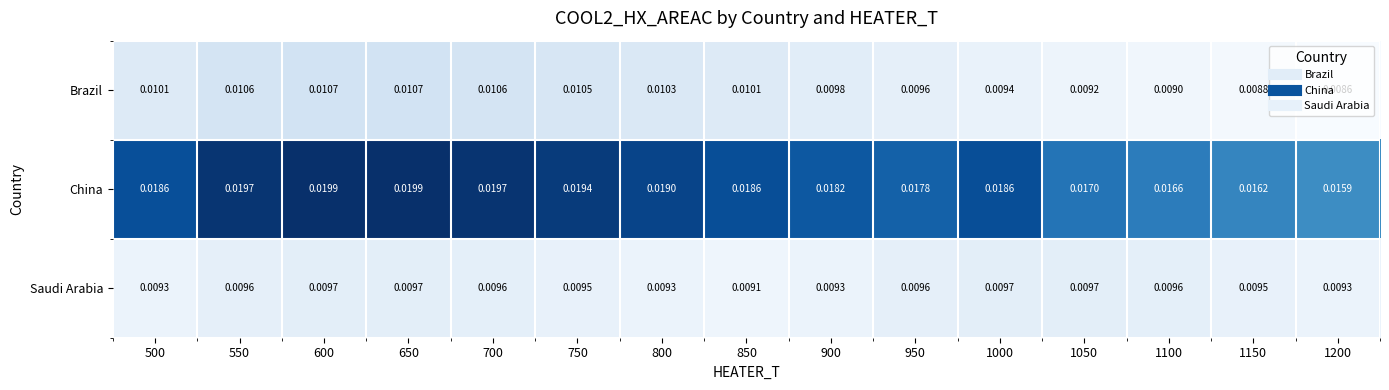

Which category has the lowest value across all series?

1200